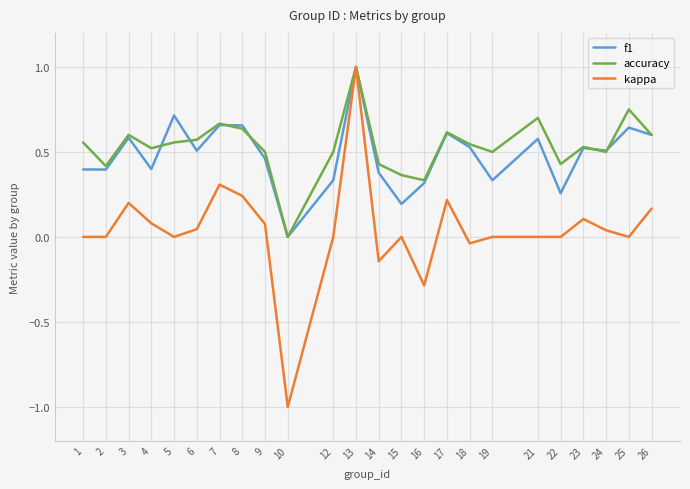

Rank the series at 12 from highest to lowest value.

accuracy, f1, kappa